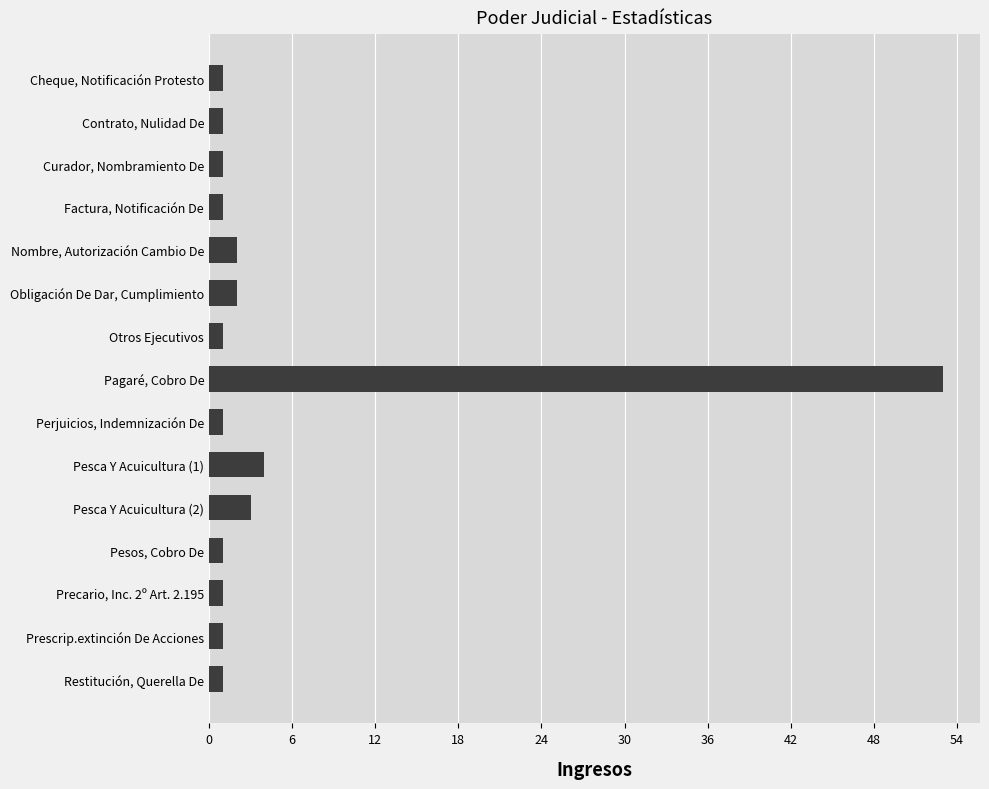

Are the bars grouped side by side (vs. stacked)?

No